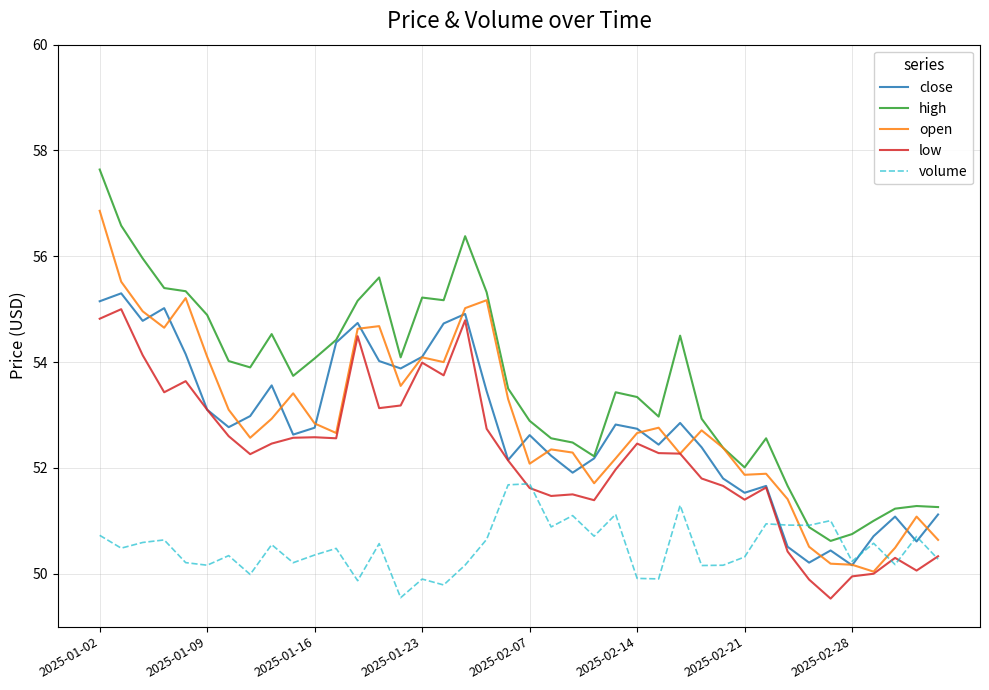

How many distinct data groups are displayed?

5